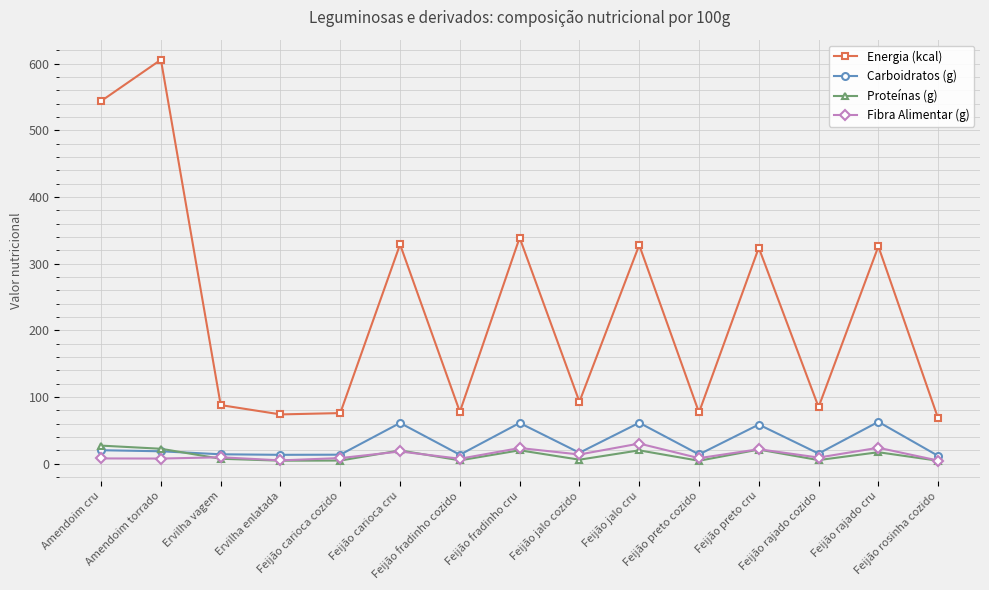

What is the maximum value shown in the chart?

606.0